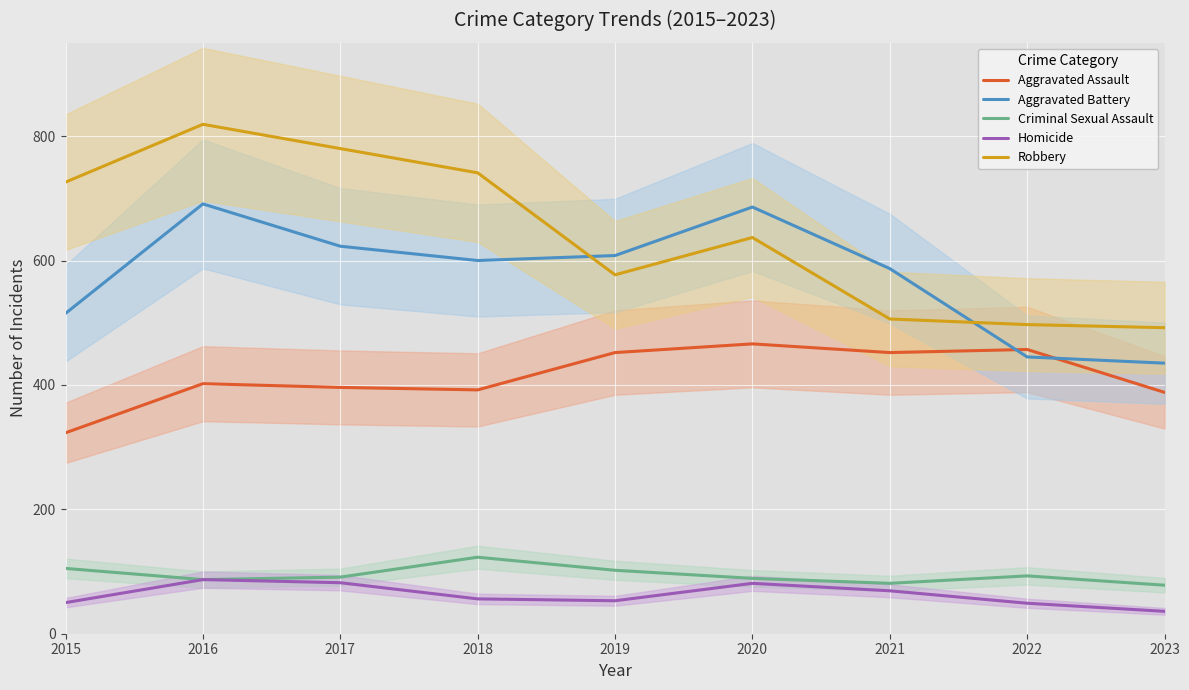

Reading right to left, transcribe all the data shown in this chart.

Aggravated Assault: 2023=388	2022=457	2021=452	2020=466	2019=452	2018=392	2017=396	2016=402	2015=323
Aggravated Battery: 2023=435	2022=445	2021=587	2020=686	2019=608	2018=600	2017=623	2016=691	2015=515
Criminal Sexual Assault: 2023=78	2022=93	2021=81	2020=89	2019=102	2018=123	2017=91	2016=87	2015=105
Homicide: 2023=36	2022=49	2021=69	2020=81	2019=53	2018=56	2017=82	2016=87	2015=50
Robbery: 2023=492	2022=497	2021=506	2020=637	2019=577	2018=741	2017=780	2016=819	2015=726